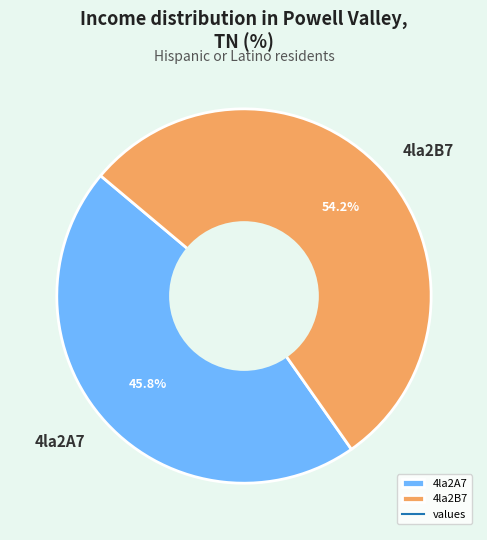

Between 4la2B7 and 4la2A7, which is larger?

4la2B7